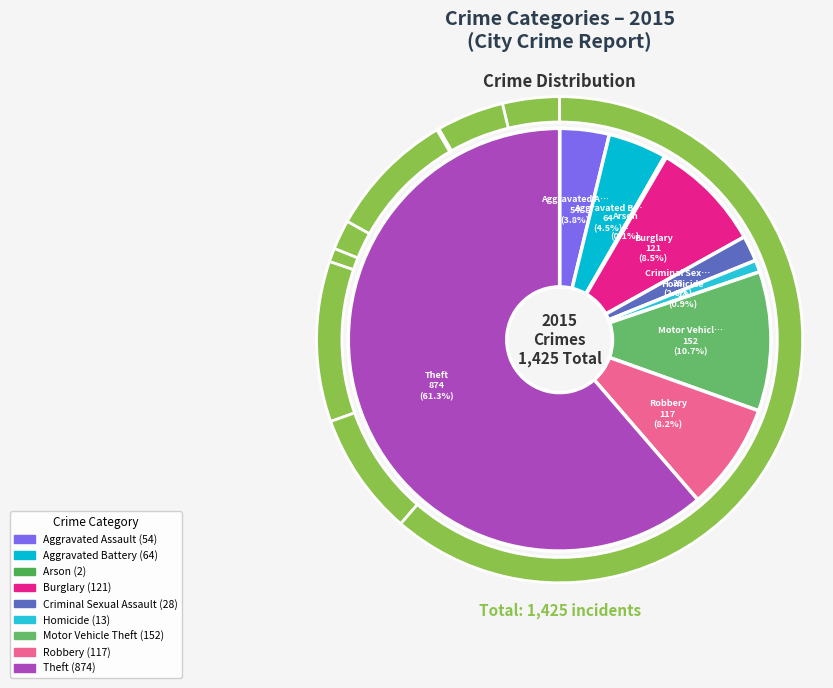

What percentage is NOT represented by Robbery?

91.8%